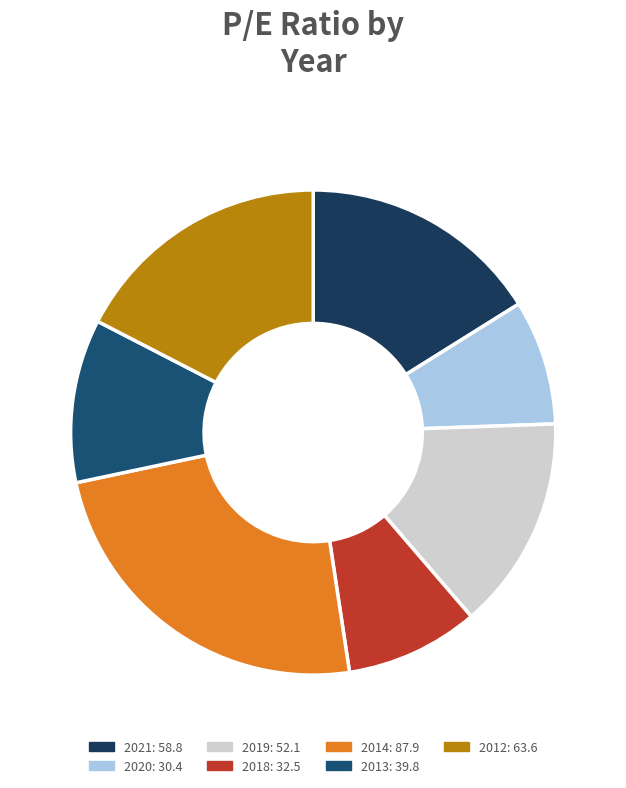

Count the number of slices in the pie.

7